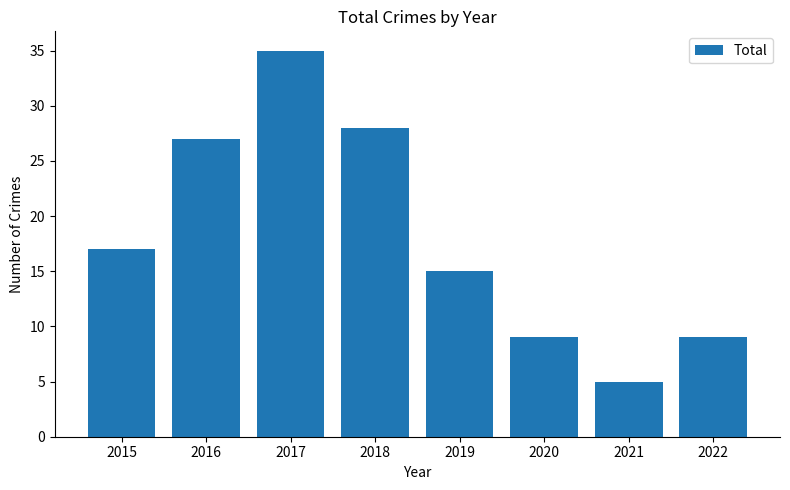

What is the value of the 2nd bar from the left?

27